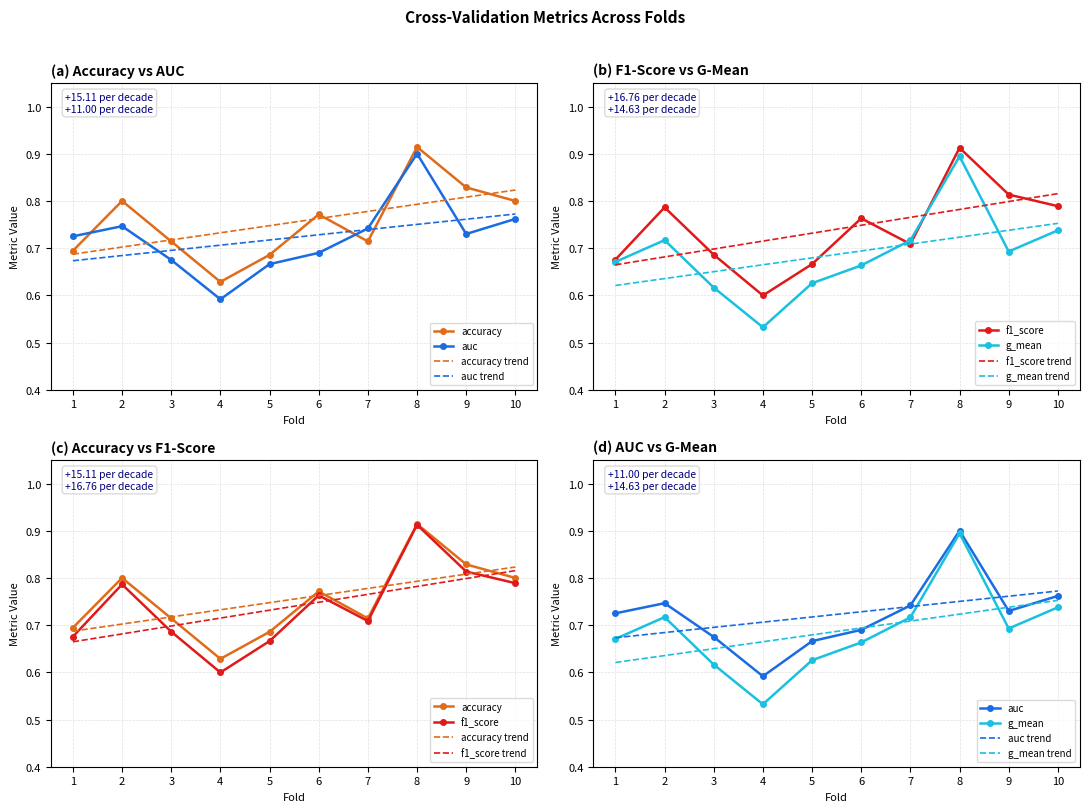

What is the approximate value of auc at 10?

0.8